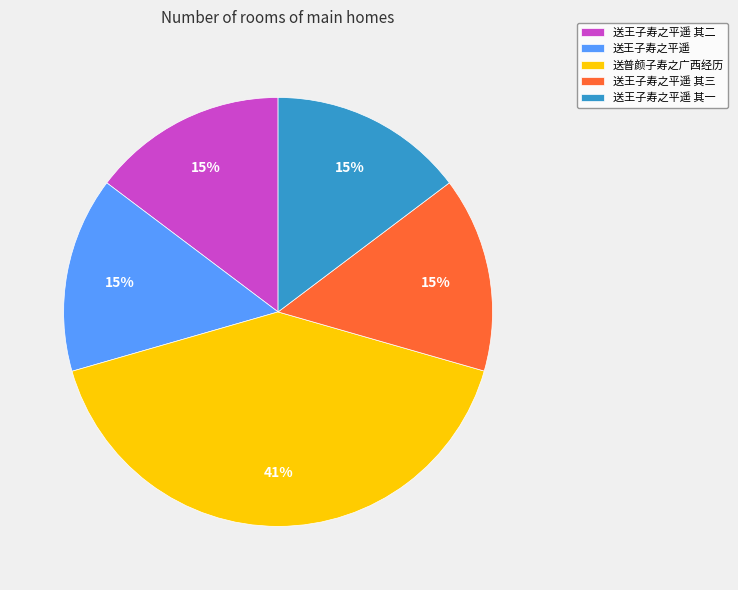

To the nearest percent, what is the average slice percentage?

20%